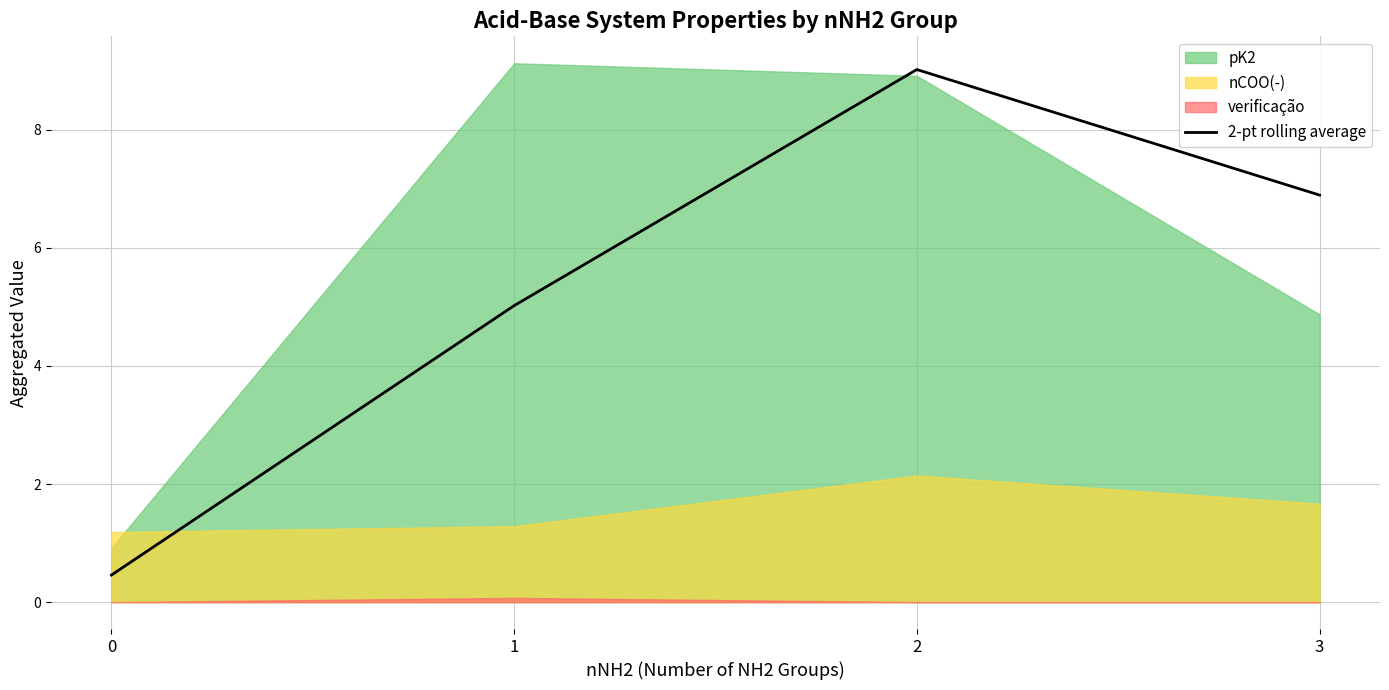

What is the change in value from 1 to 3?

+1.9